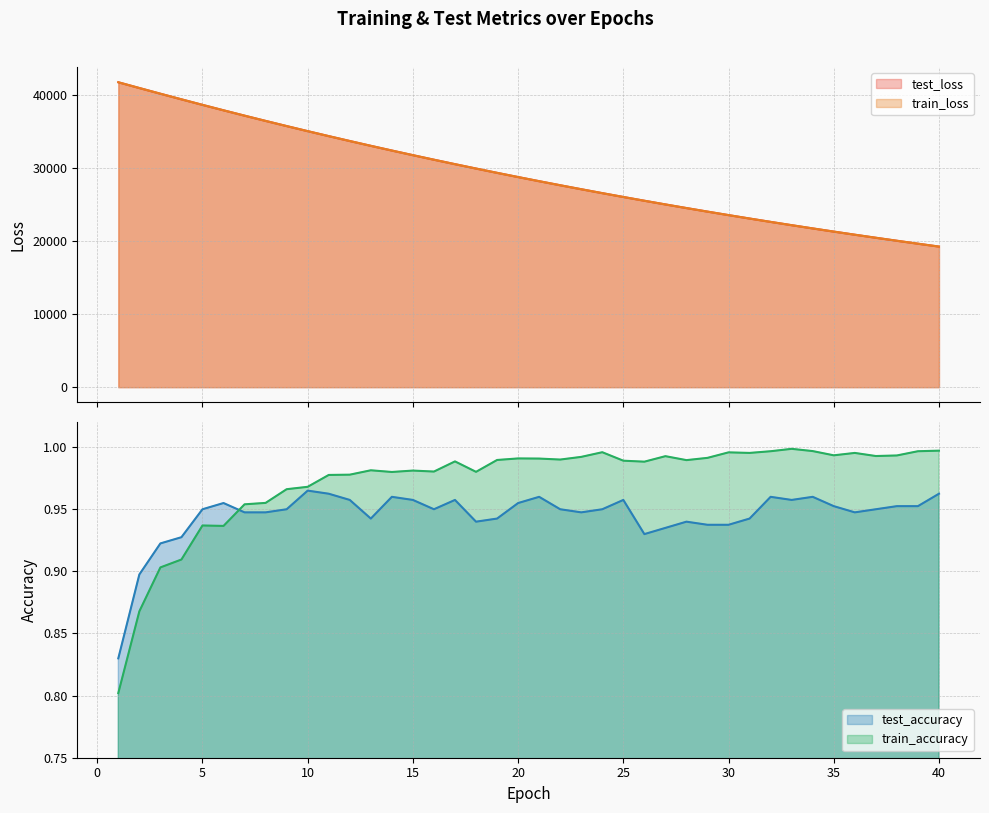

Which category has the lowest value in the train_accuracy series?

1